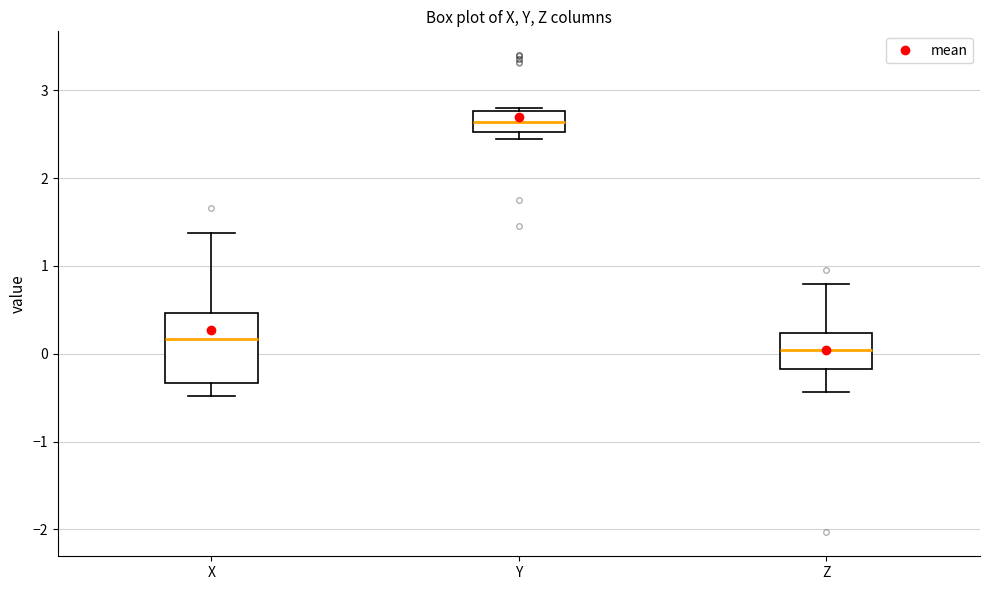

Reading left to right, read every box against the y-axis: the position of its median line, the range the box covers, and the ends of its whiskers. The values are not printed on the chart, so give them approximately, as read against the axis.

X: median 0.2, box -0.3 to 0.5, whiskers -0.5 to 1.4
Y: median 2.6, box 2.5 to 2.8, whiskers 2.4 to 2.8 (just above the box's upper edge)
Z: median 0.0, box -0.2 to 0.2, whiskers -0.4 to 0.8